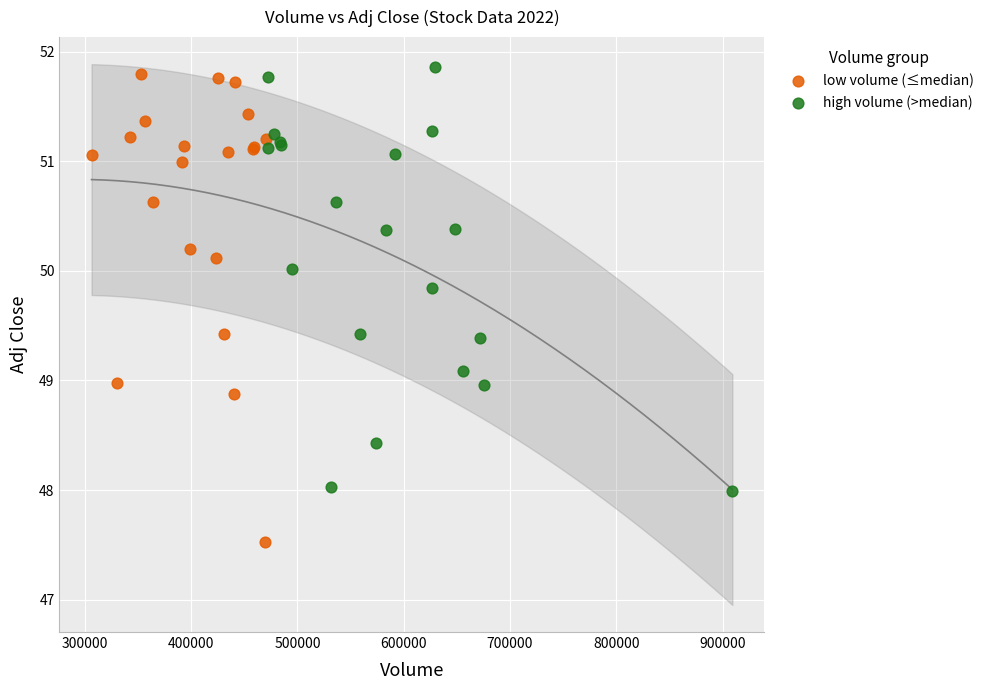

Which series reaches the minimum Y coordinate?

low volume (≤median)